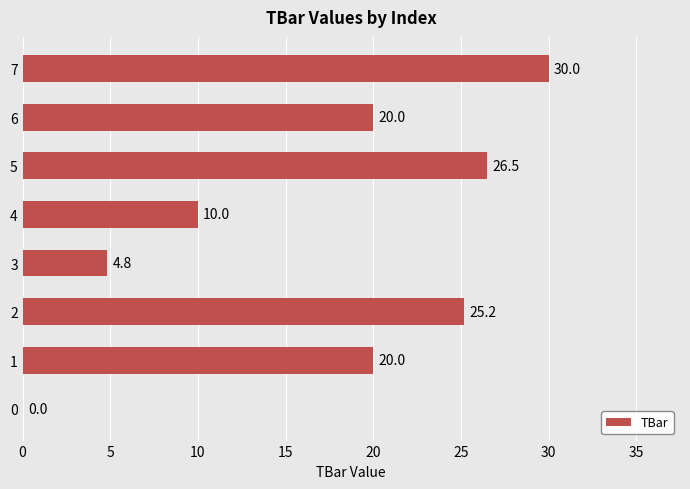

Count the number of categories in the chart.

8